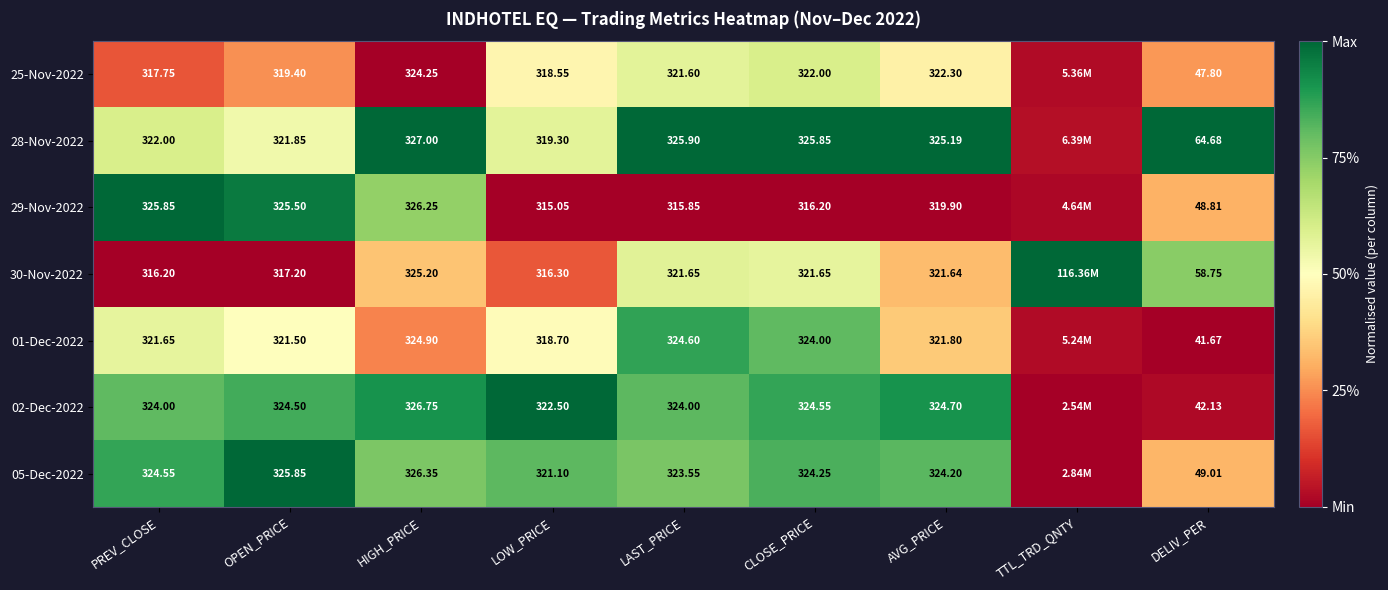

The value of 30-Nov-2022 at PREV_CLOSE is 0.5. True or false?

False